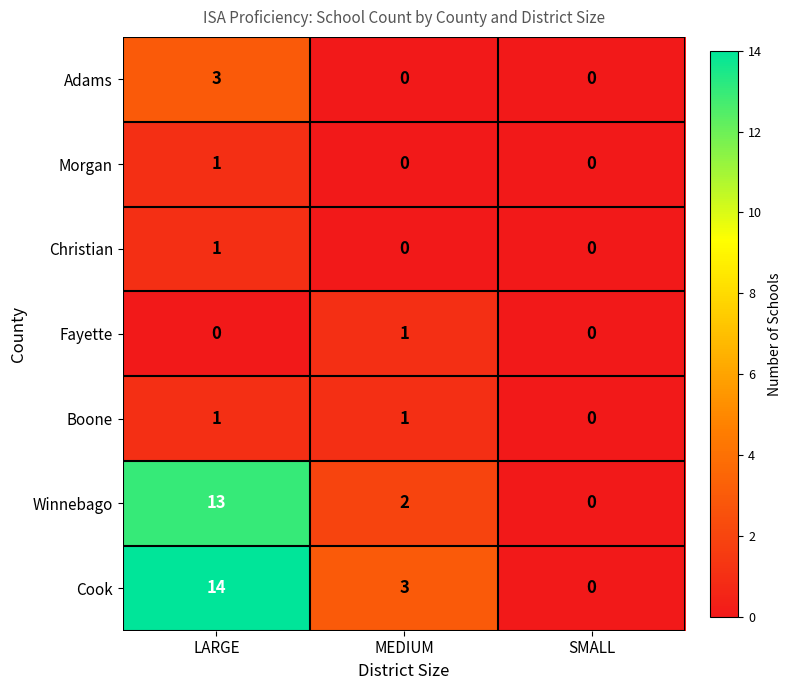

Count the Fayette values in the range 0 to 1.

3